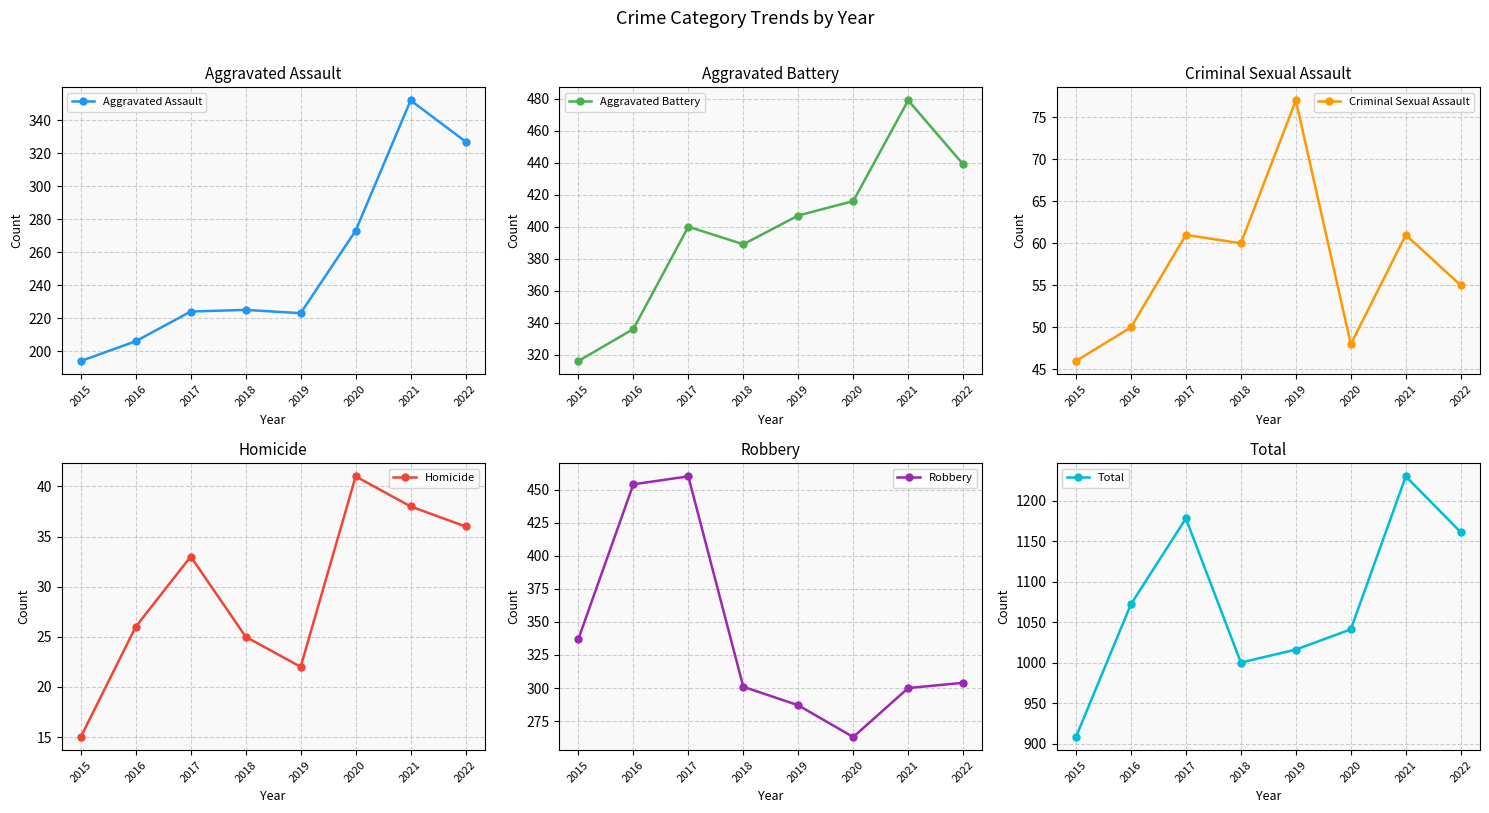

Is the value of Total at 2017 greater than the value of Aggravated Assault at 2021?

Yes